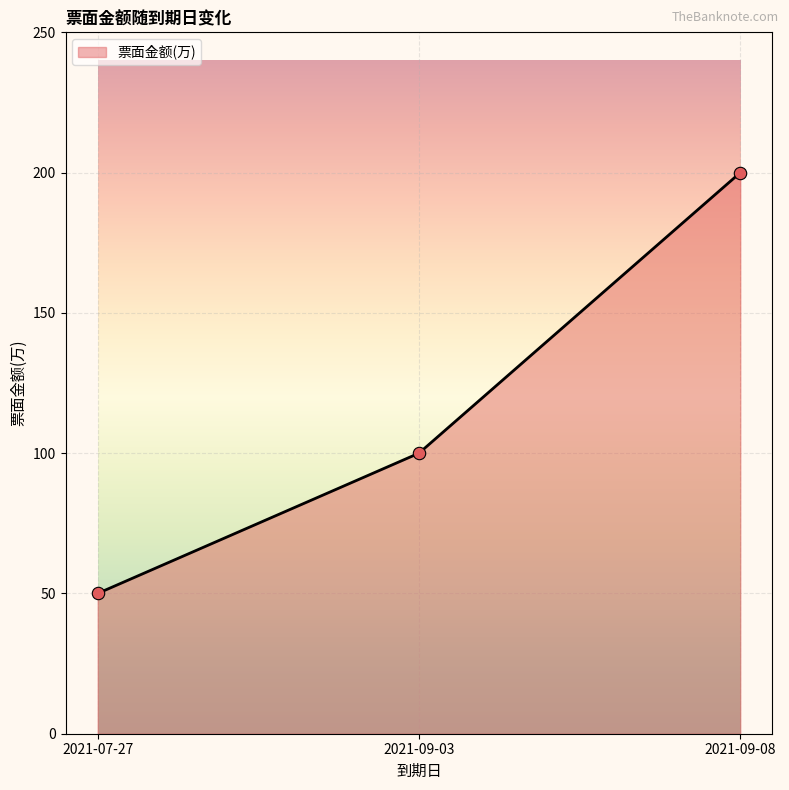

What is the change in value from 2021-09-03 to 2021-09-08?

+100